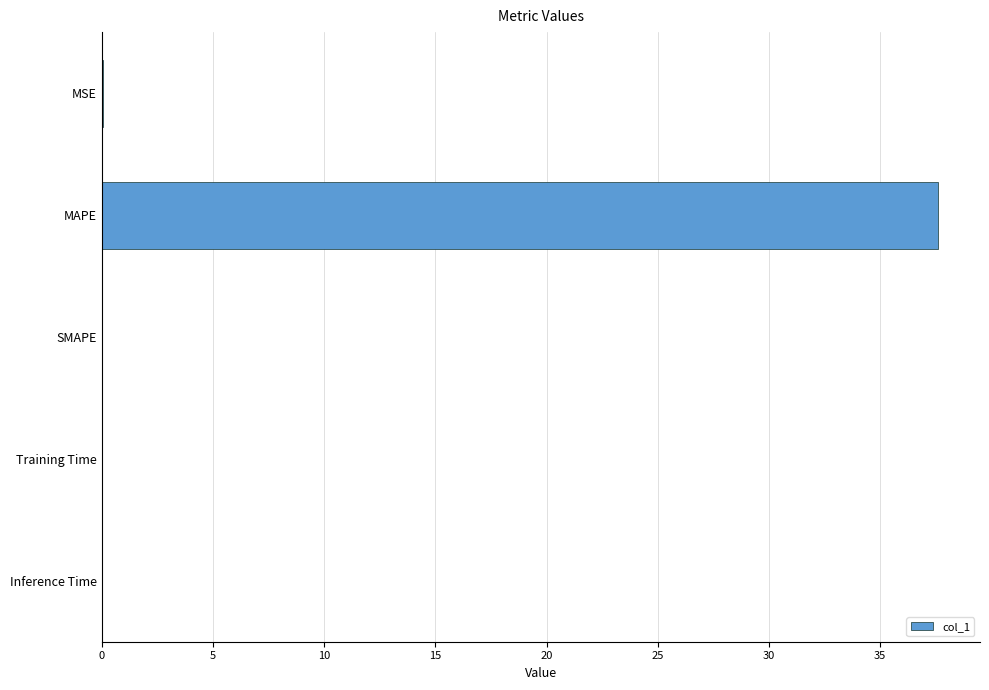

What is the greatest value displayed?

37.6